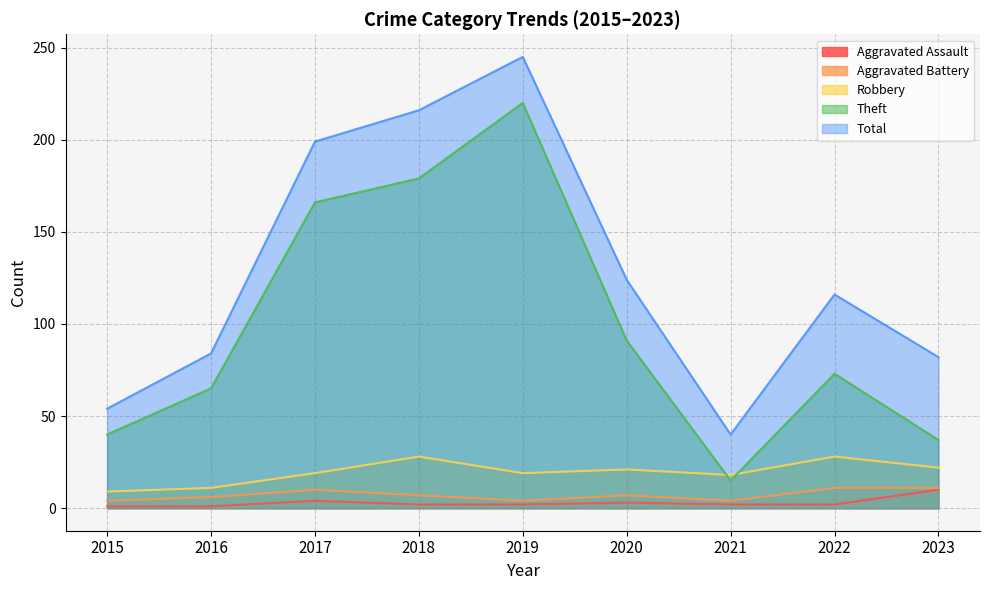

The Robbery series shows 6 at 2015. True or false?

False